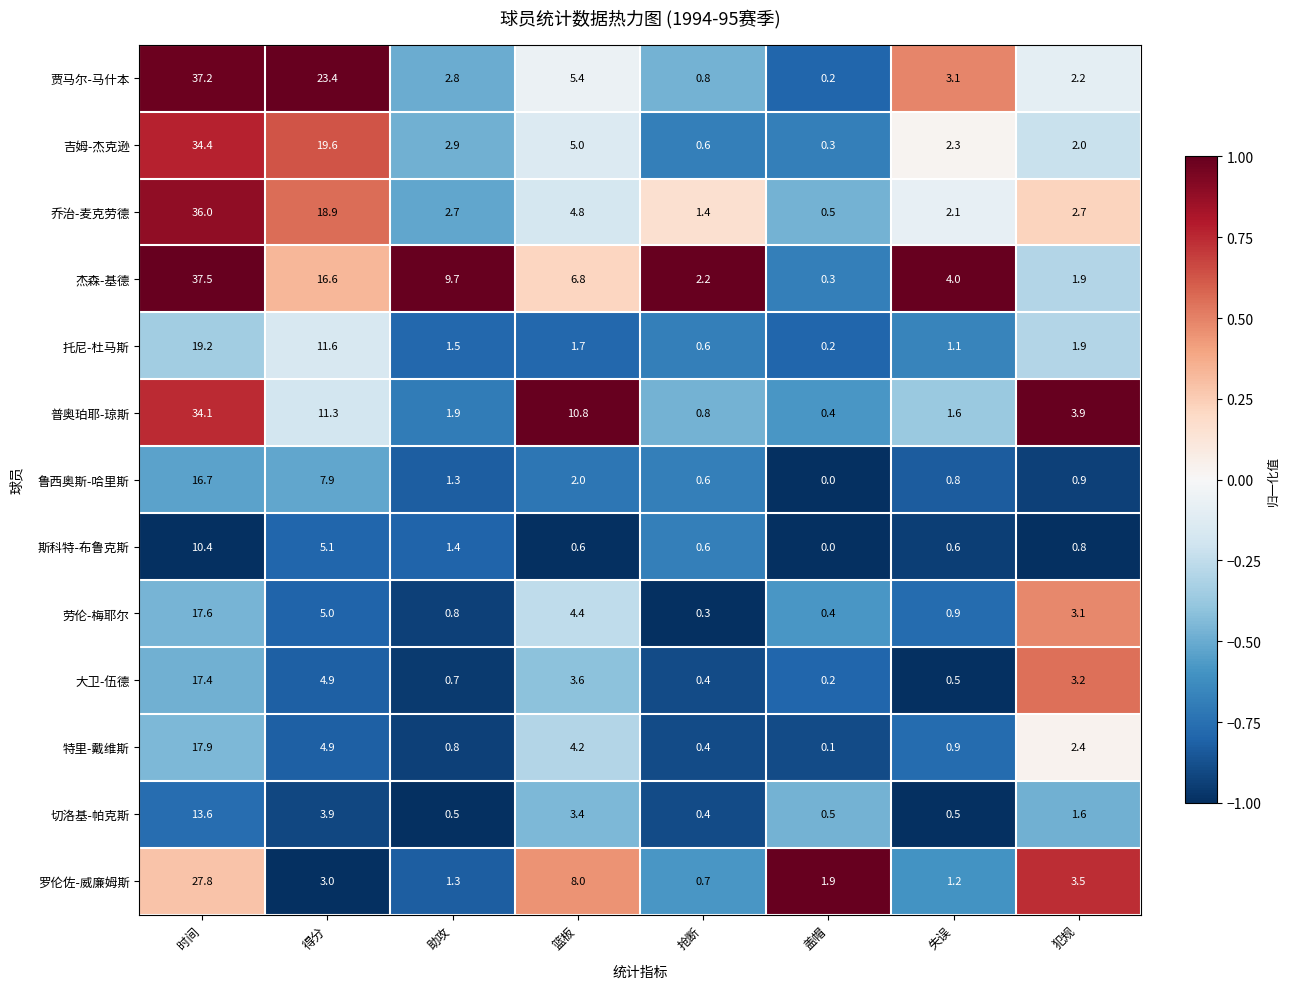

What is the difference between the 吉姆-杰克逊 values at 抢断 and 时间?

33.8